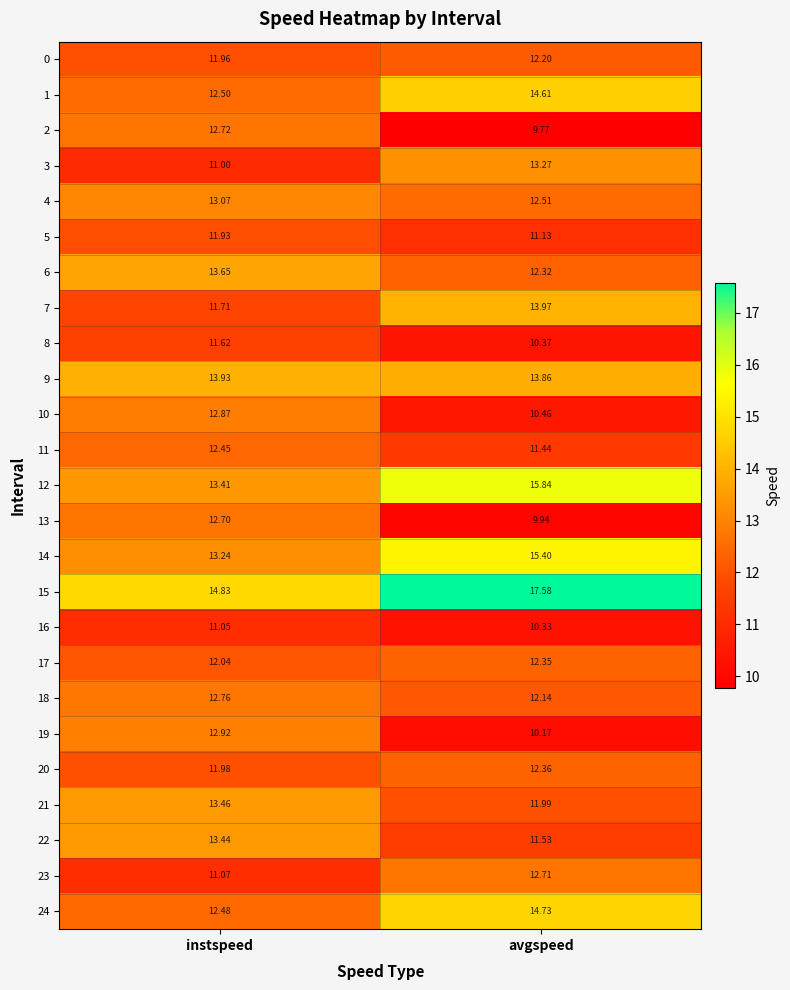

At how many categories does at least one series exceed 15?

1